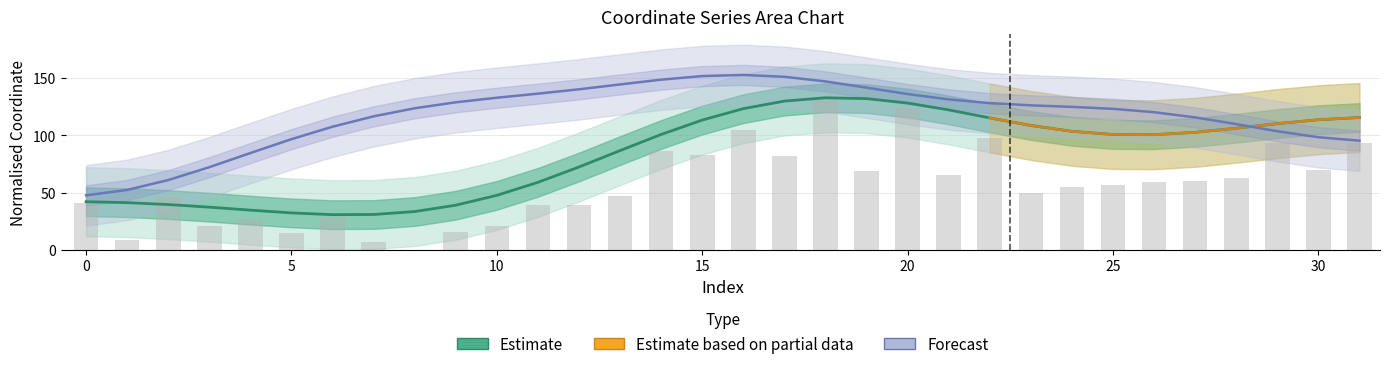

Are the bars horizontal?

No